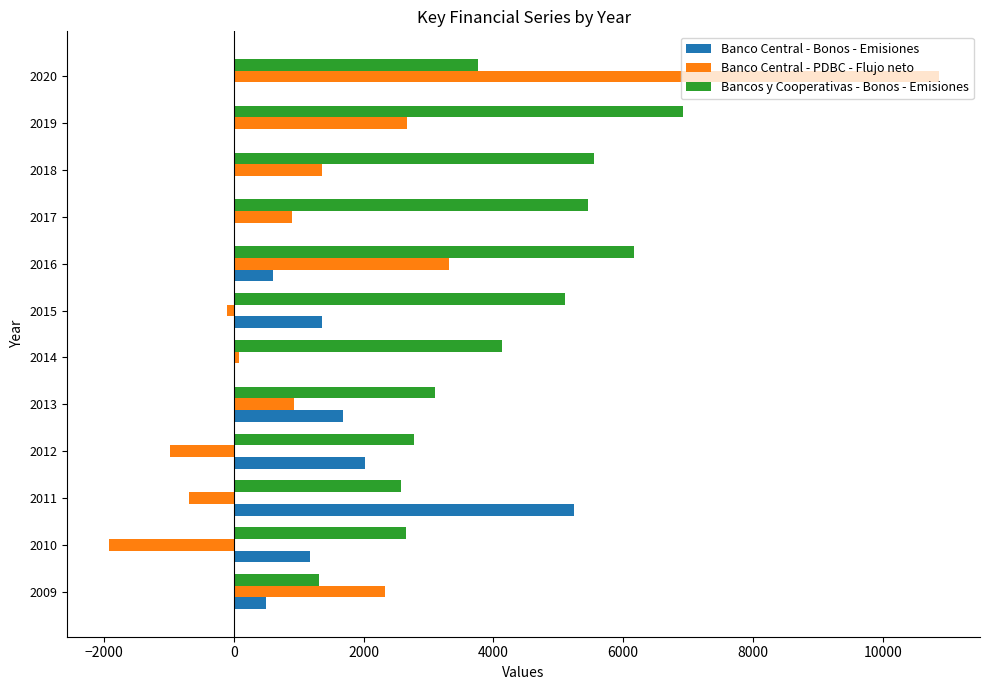

What is the sum of all Banco Central - PDBC - Flujo neto values?

18715